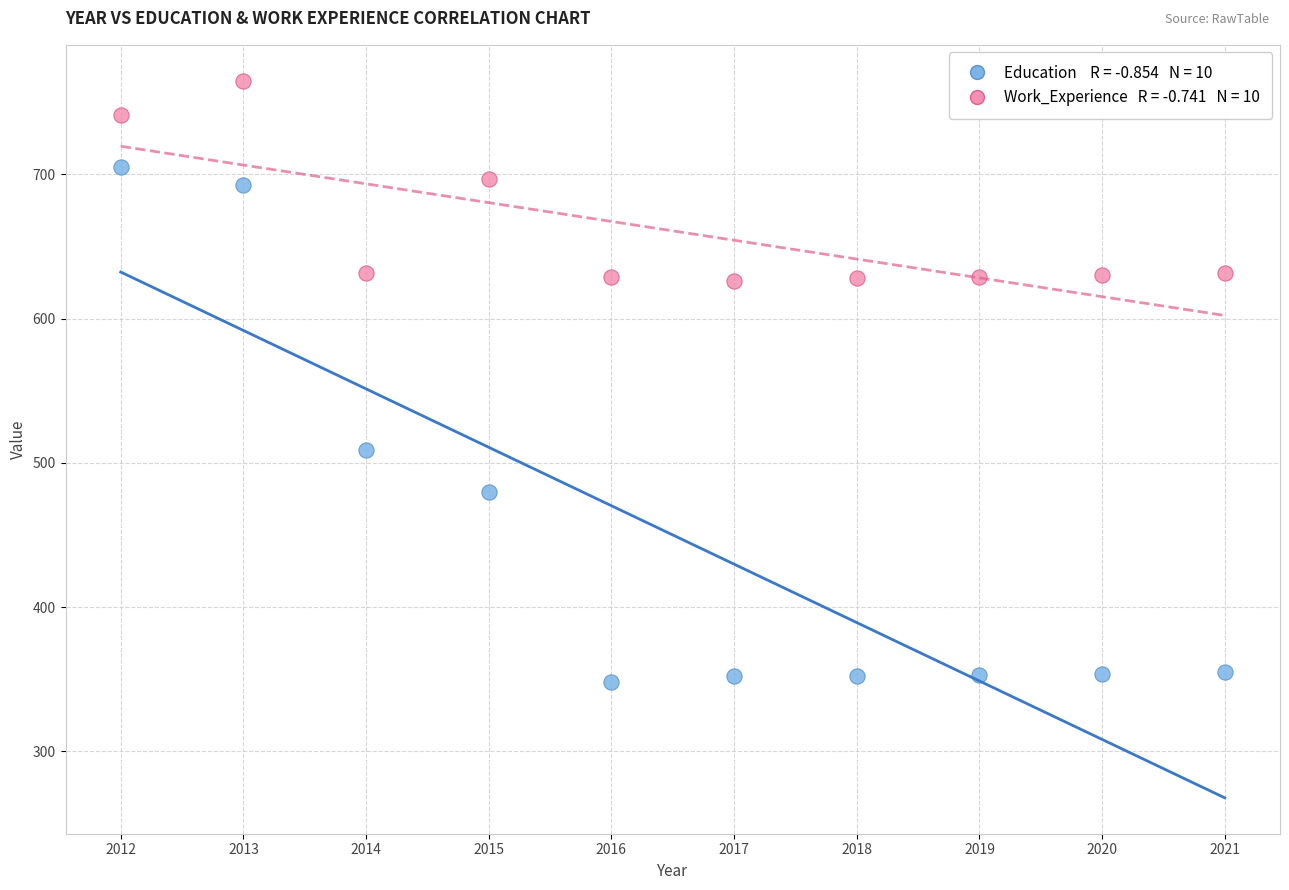

Across all series, what Y value is closest to 556?

509